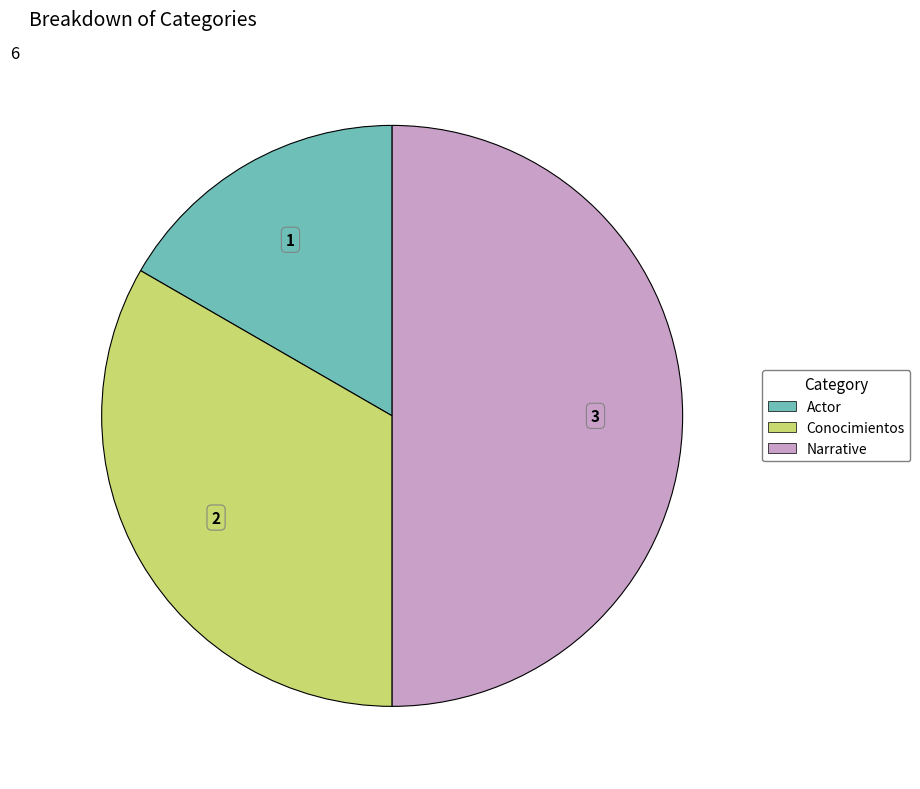

Do Narrative and Actor together represent more than half of the pie?

Yes